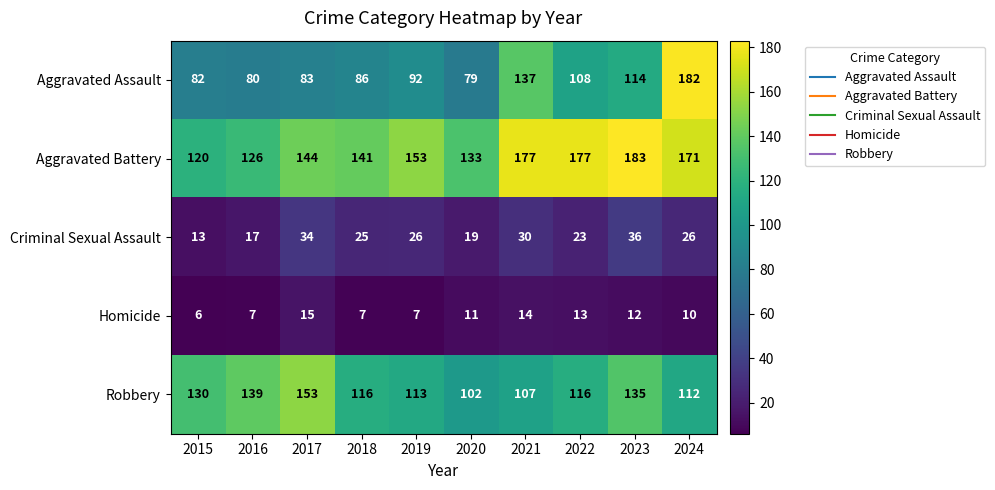

What is the approximate value of Robbery at 2024, to the nearest 5?

110